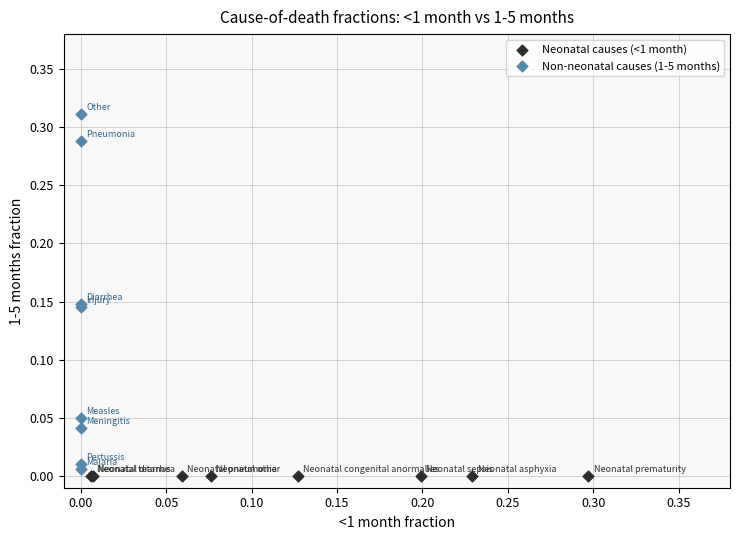

Which series contains the highest Y value?

Non-neonatal causes (1-5 months)